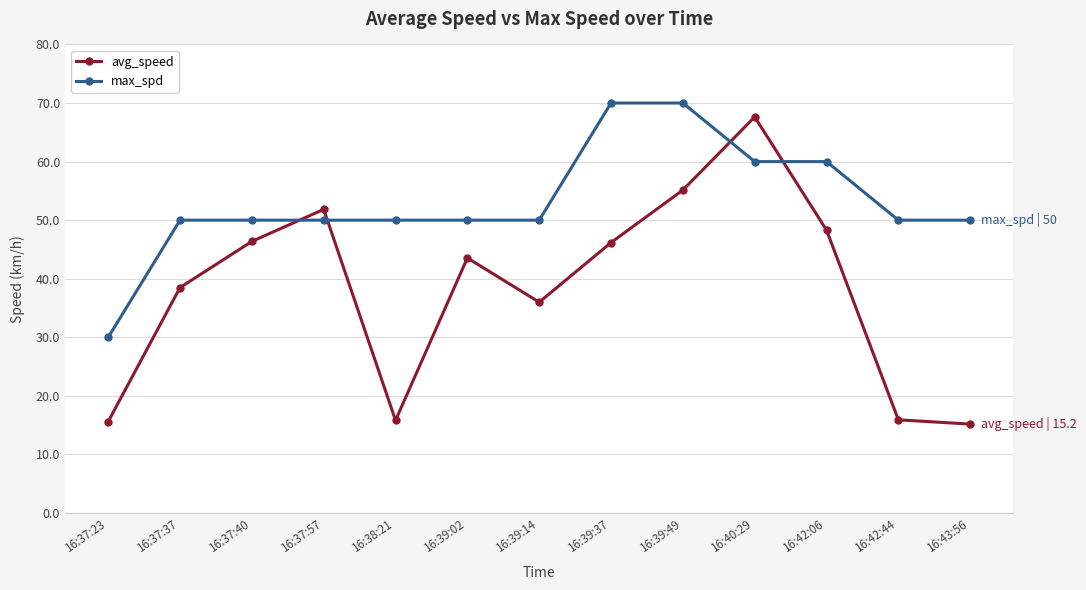

Is the value of avg_speed at 16:37:57 greater than the value of max_spd at 16:39:02?

Yes